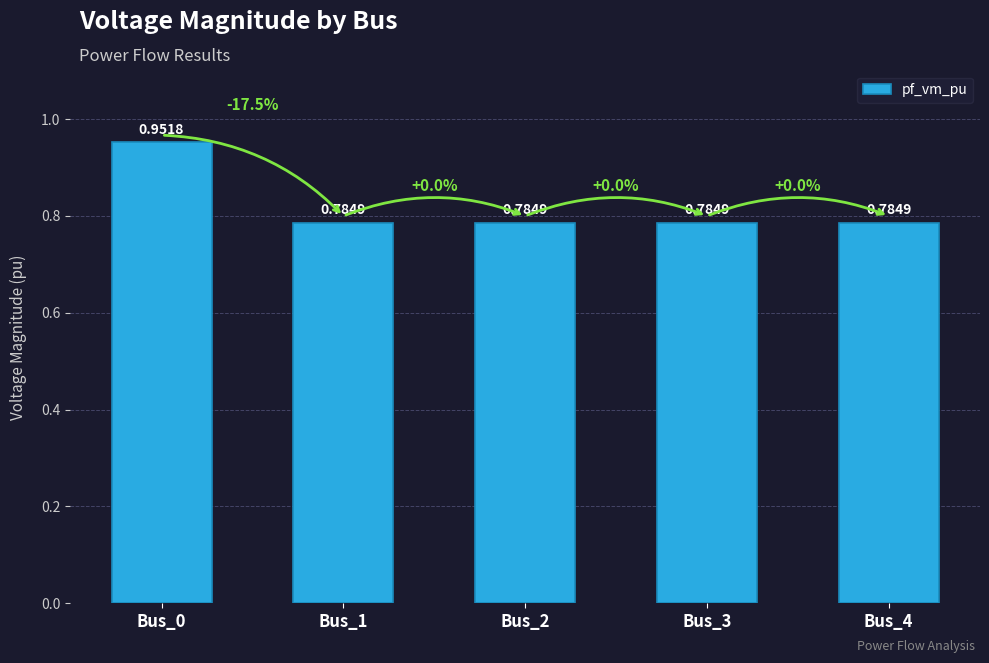

Between Bus_4 and Bus_0, which is larger?

Bus_0